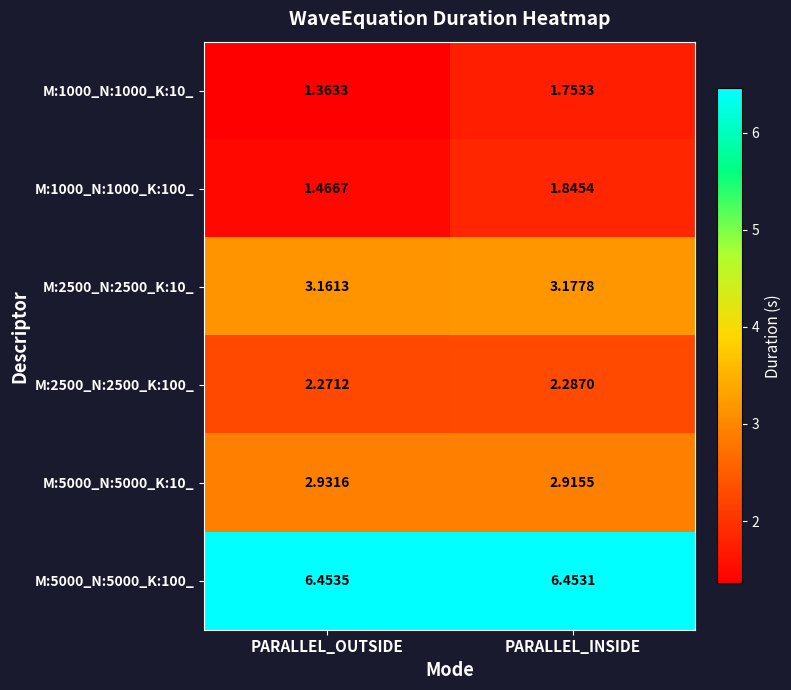

List the labels in order of M:2500_N:2500_K:10_ value, largest first.

PARALLEL_INSIDE, PARALLEL_OUTSIDE